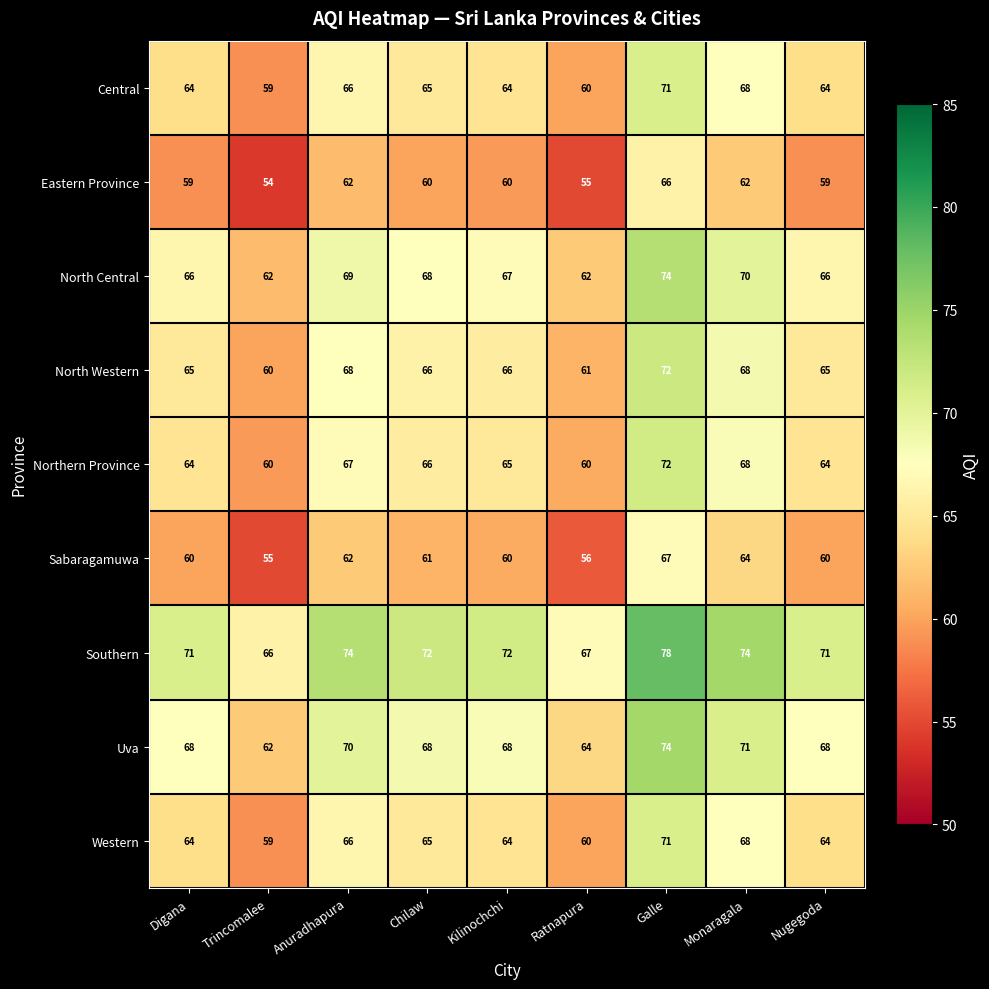

Where does the Northern Province series first go above 65?

Anuradhapura